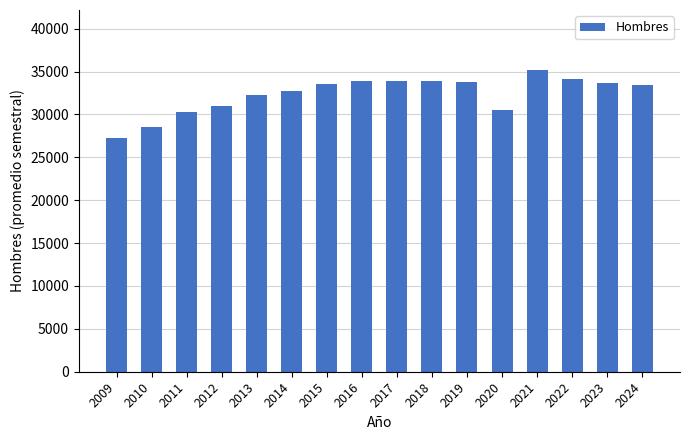

Between 2013 and 2021, which is larger?

2021